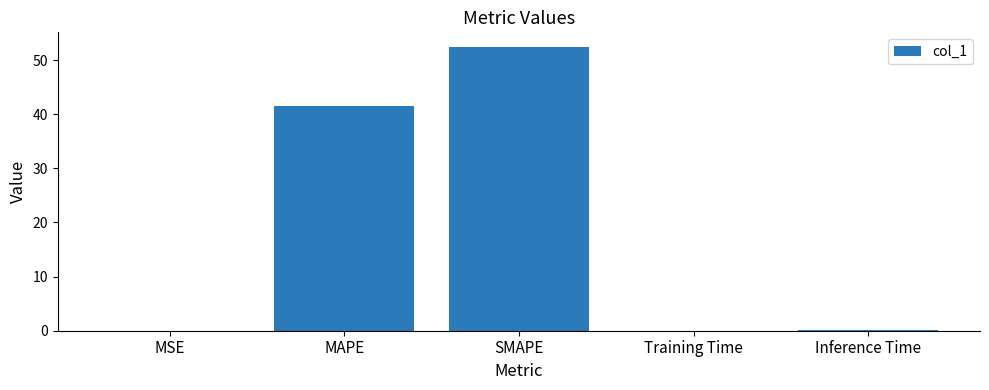

Is it true that the value at MSE is 0.0?

True